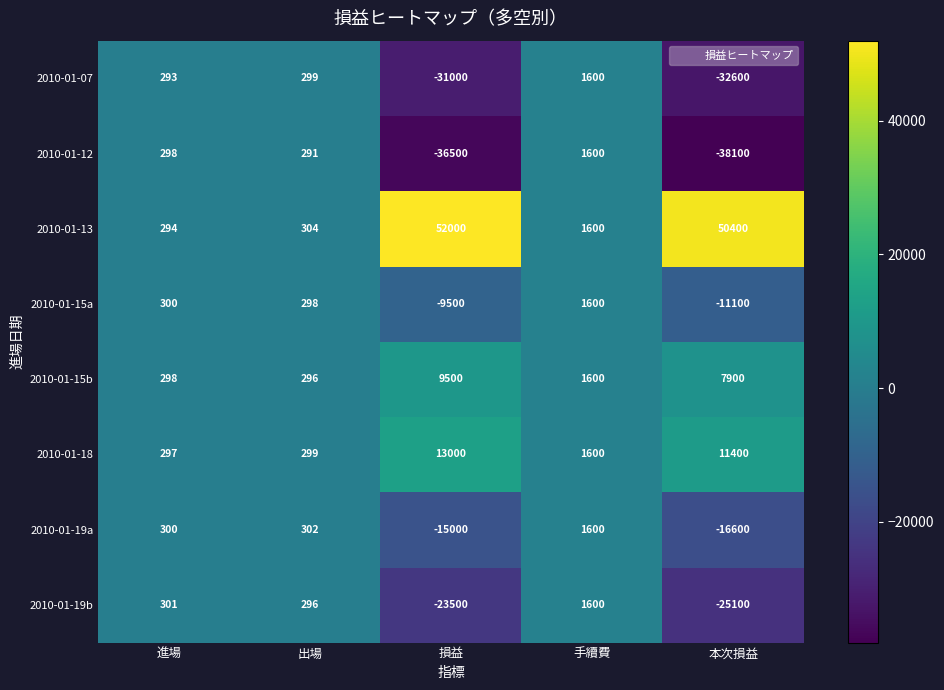

What is the maximum value for 2010-01-15b?

9500